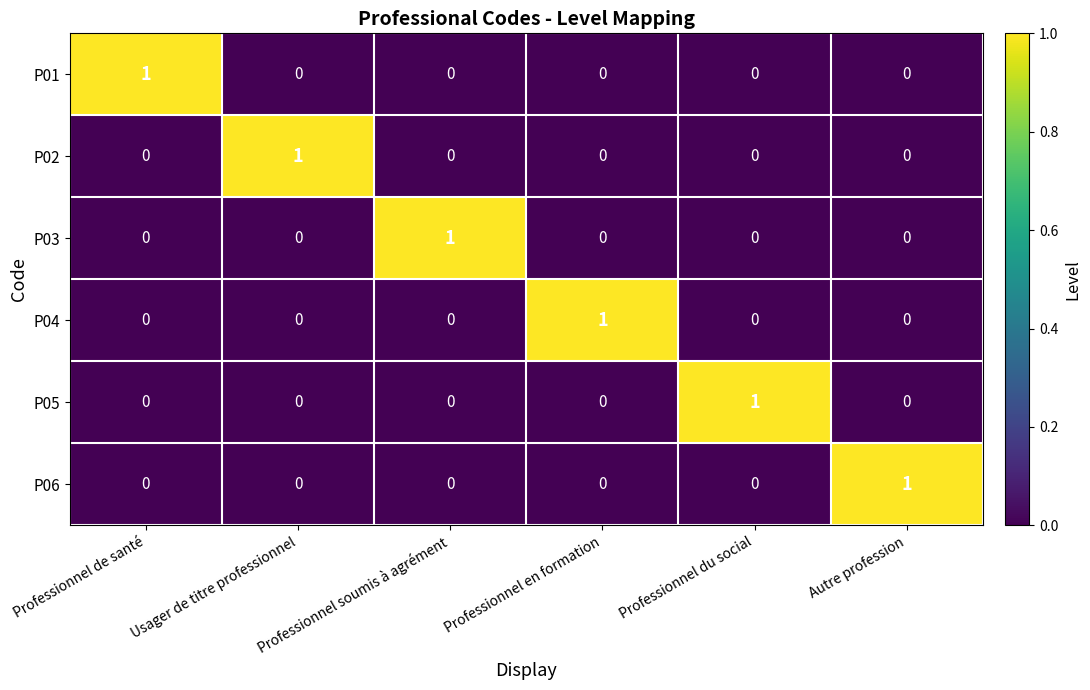

True or false: P02 has a value of 0 at Professionnel du social.

True